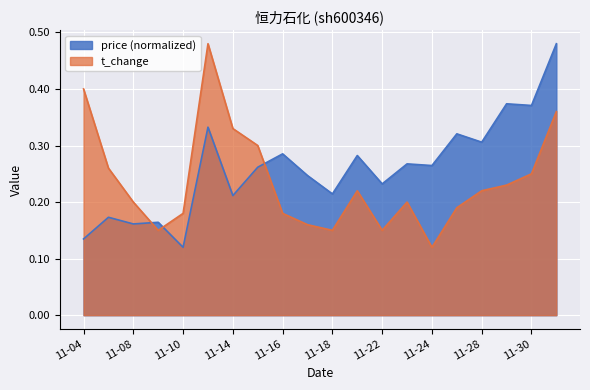

The t_change series shows 0.1 at 11-16. True or false?

False